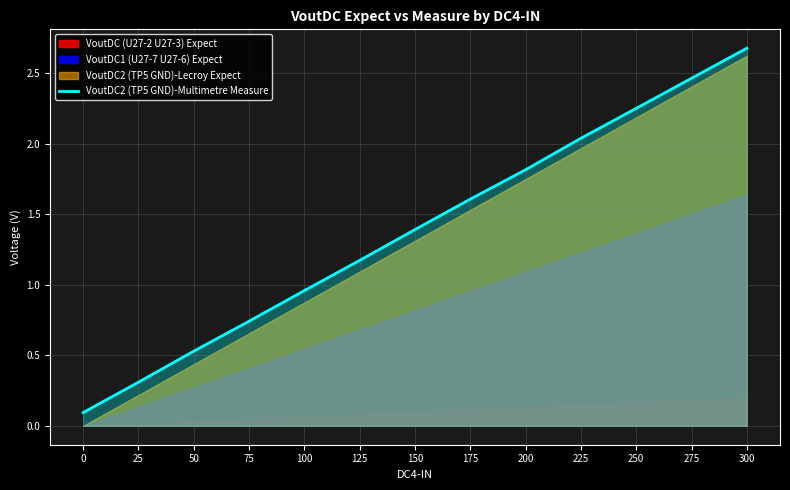

What is the average value?

1.4